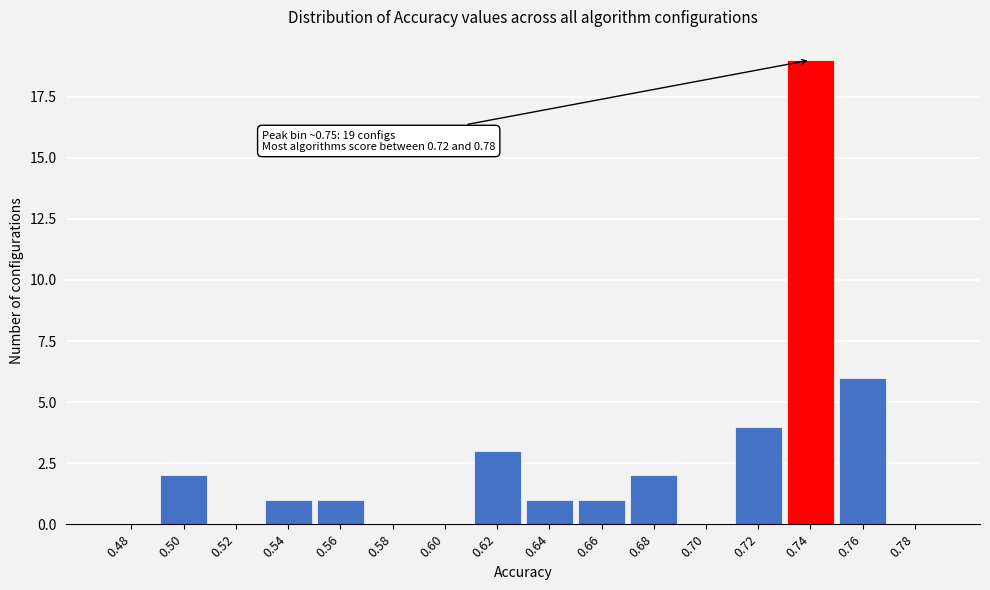

Reading left to right, list all the values displayed in this chart.

0.48=0	0.50=2	0.52=0	0.54=1	0.56=1	0.58=0	0.60=0	0.62=3	0.64=1	0.66=1	0.68=2	0.70=0	0.72=4	0.74=19	0.76=6	0.78=0